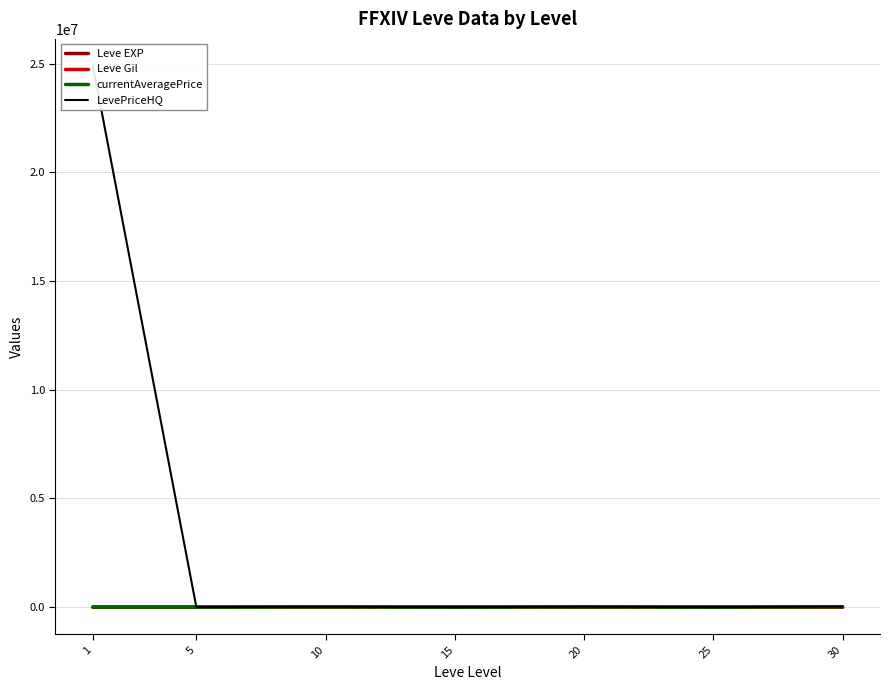

List the labels in order of Leve EXP value, smallest first.

1, 5, 10, 15, 20, 25, 30